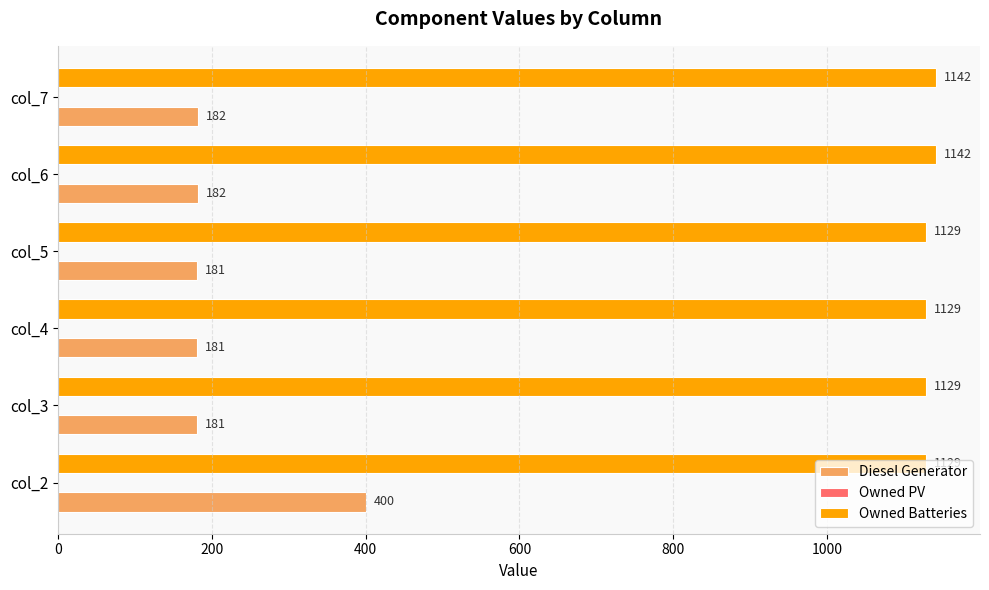

What is the maximum value for Owned Batteries?

1142.0